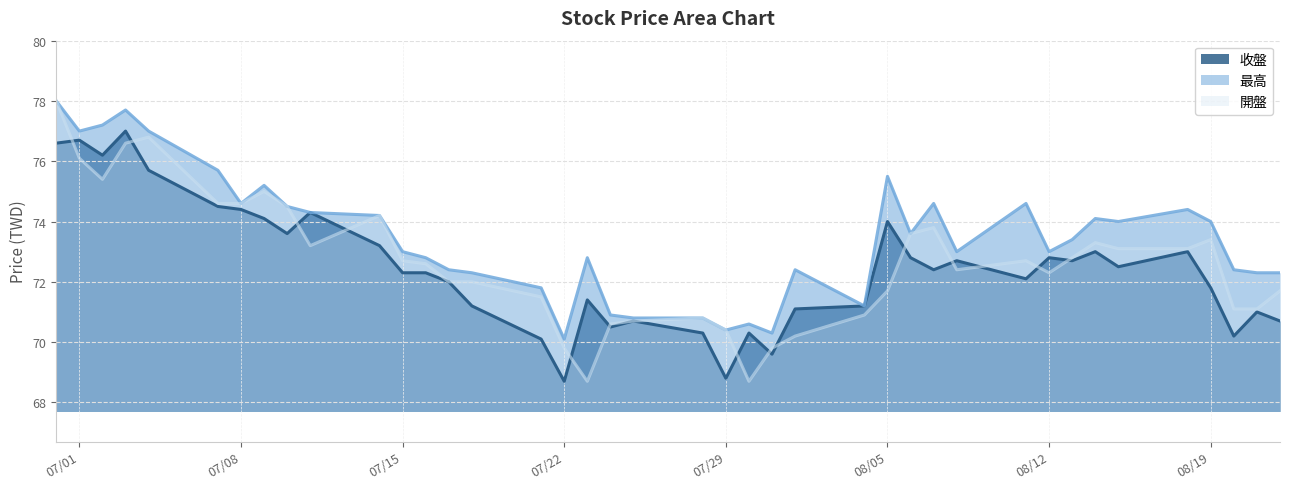

At which category does 開盤 reach its first local valley?

2025-07-02